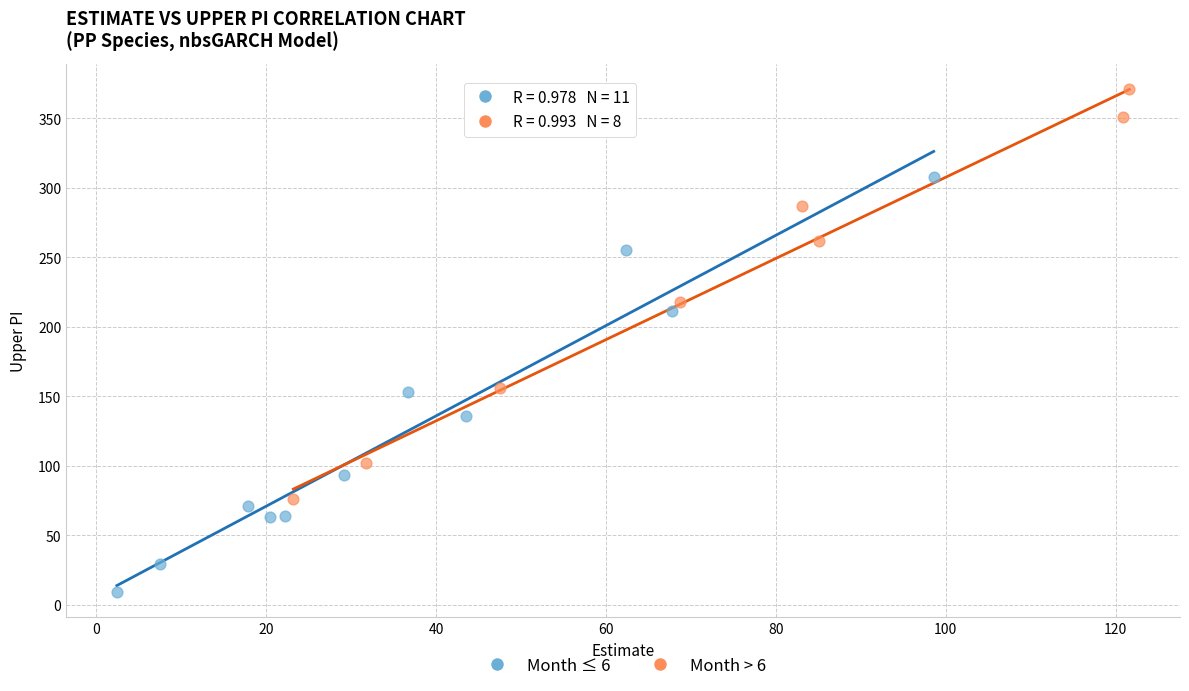

Which series reaches the minimum Y coordinate?

Month ≤ 6